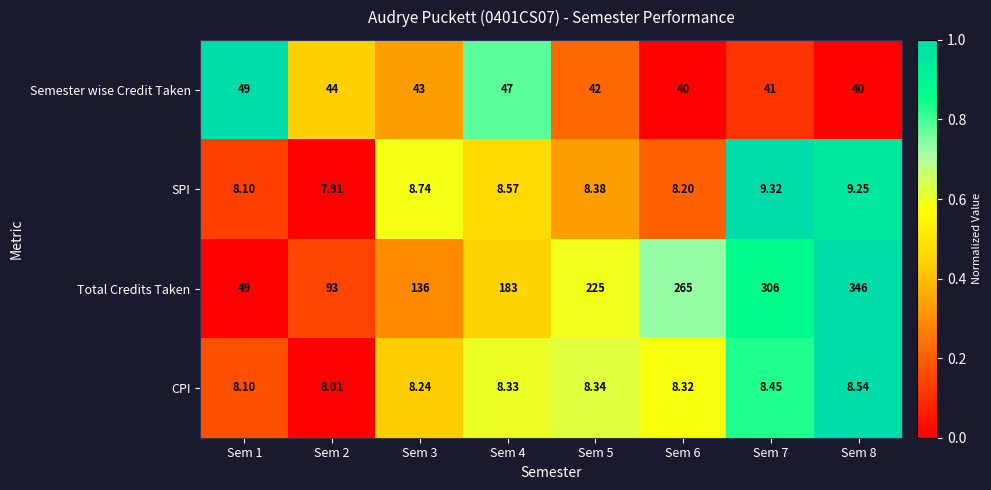

Rank the series by their maximum value, from highest to lowest.

Total Credits Taken, Semester wise Credit Taken, SPI, CPI